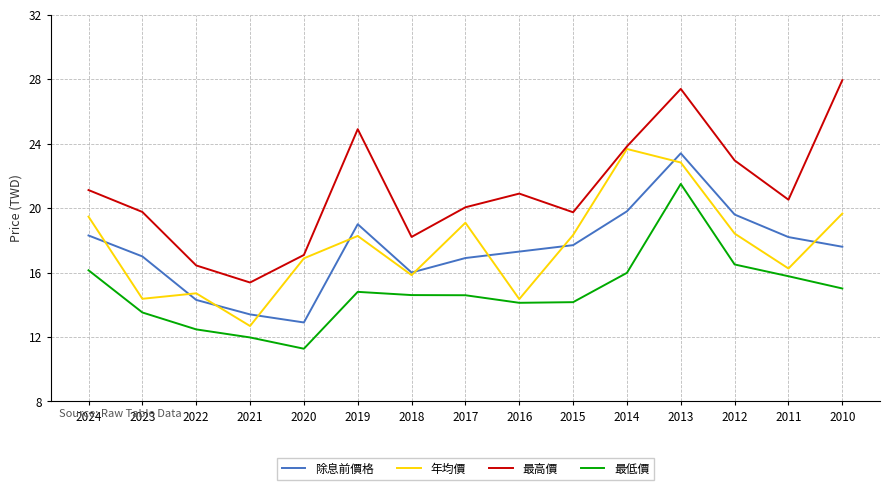

What is the sum of the 最高價 values at 2024 and 2016?

42.0